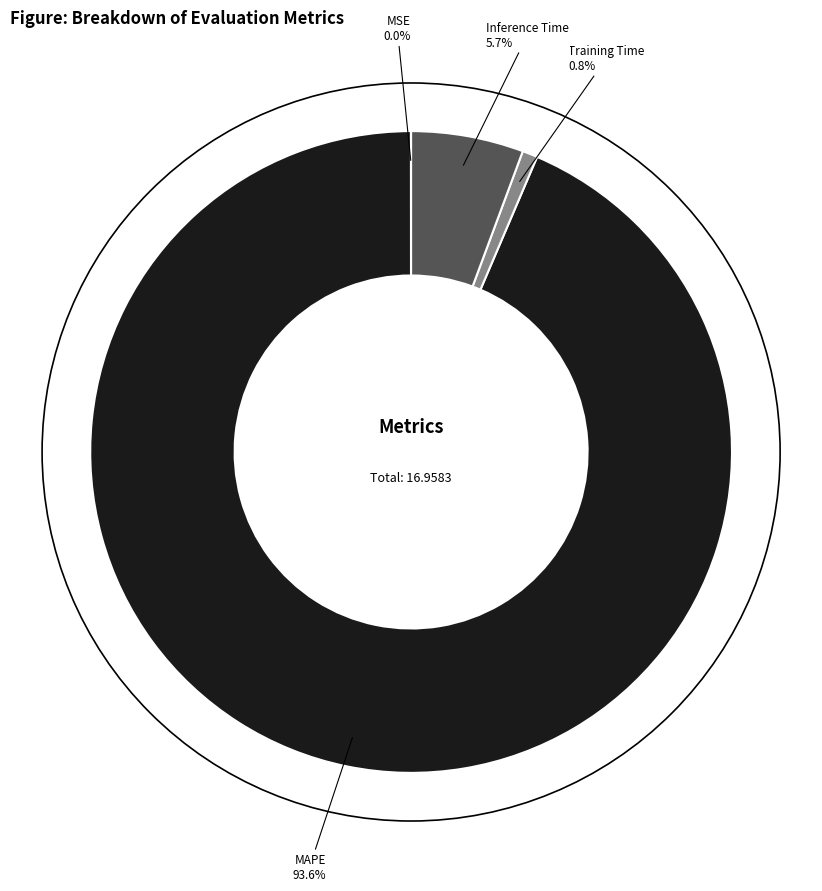

True or false: Training Time accounts for 11% of the total.

False